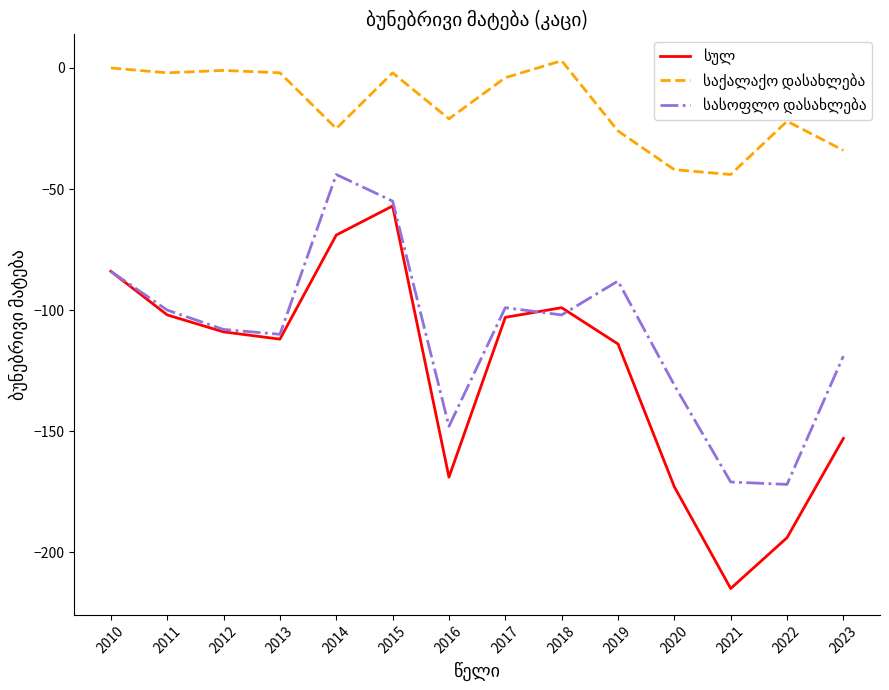

What is the total value across all series at 2021?

-430